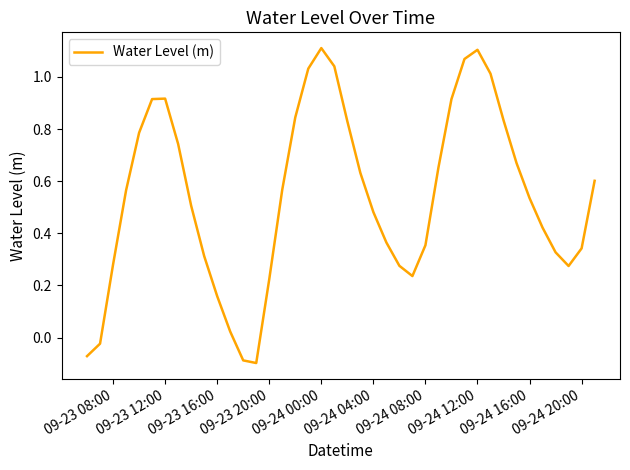

What is the difference between the maximum and minimum values?

1.2